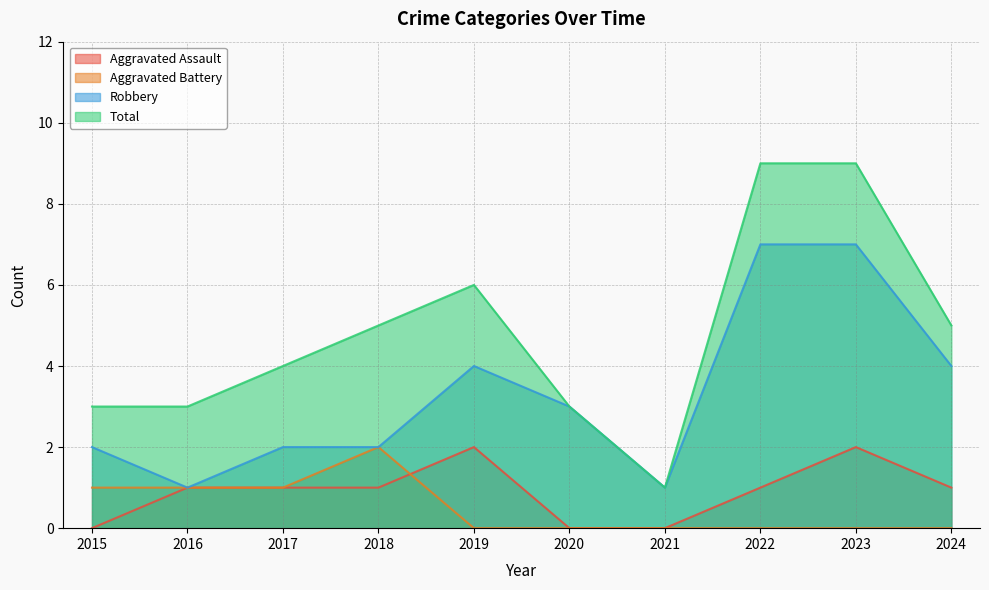

Read the Aggravated Battery value at 2017.

1